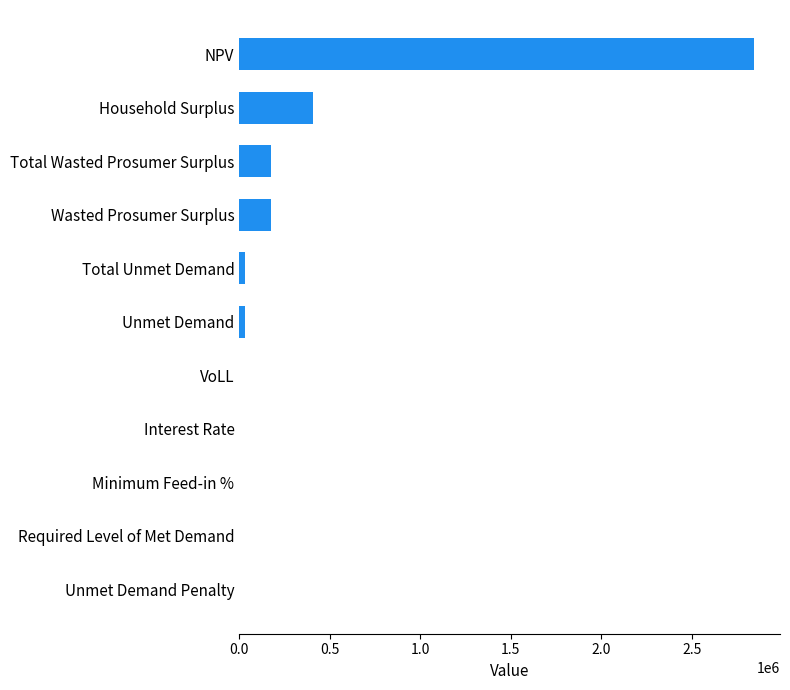

Which category has the highest value across all series?

NPV